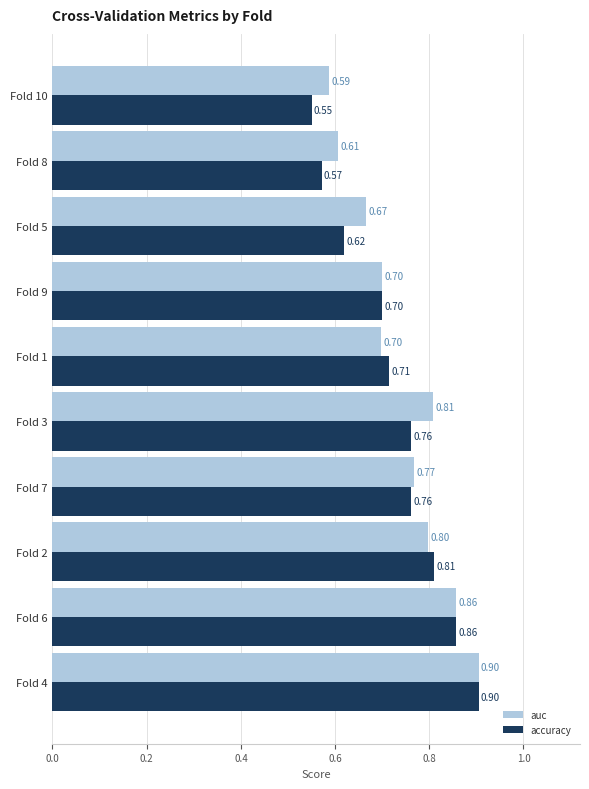

Which series has the largest range (max minus min)?

accuracy